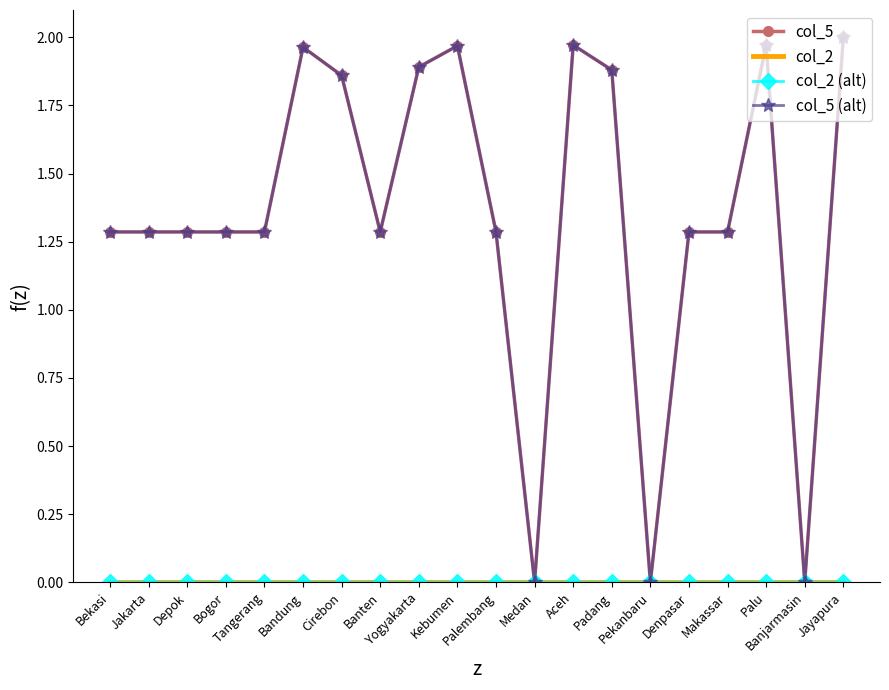

Is it true that col_5 (alt) equals 1.3 at Depok?

True